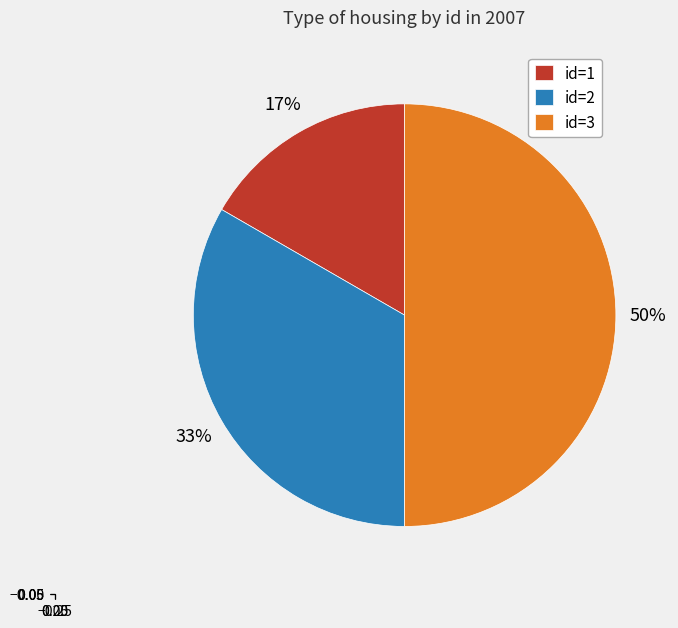

Count the number of slices in the pie.

3